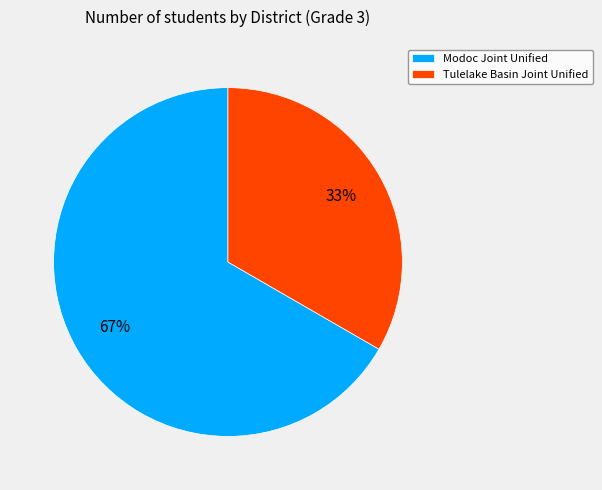

To the nearest percent, what portion does Tulelake Basin Joint Unified represent?

33%